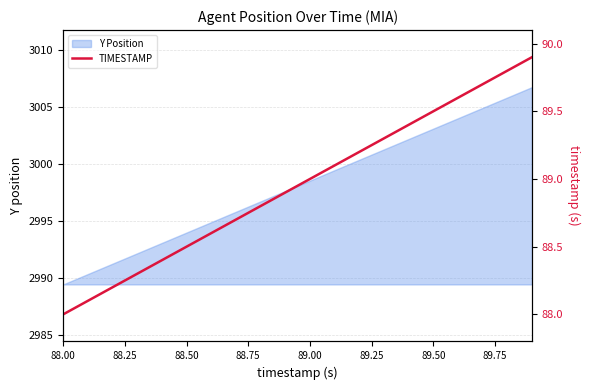

True or false: Y Position has a value of 2989.5 at 88.00.

True